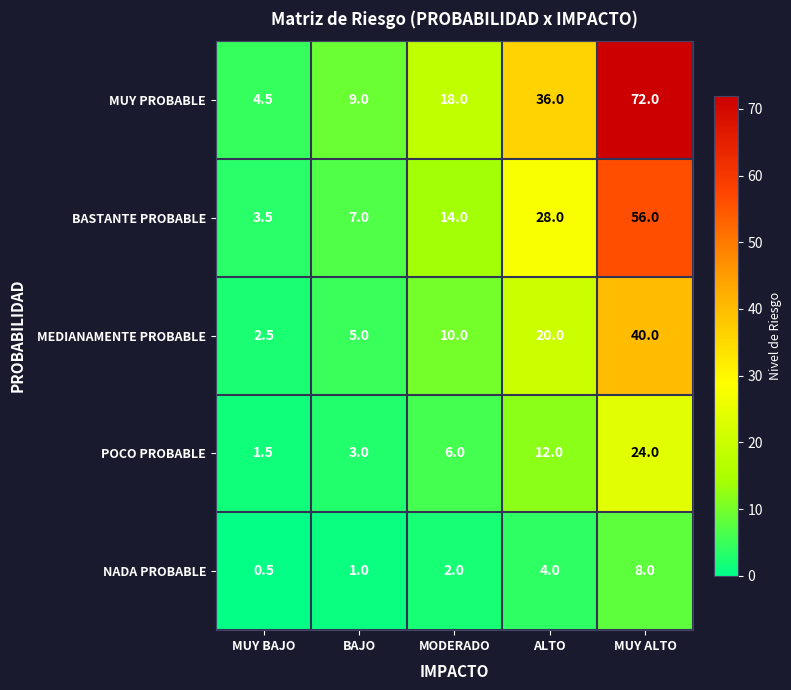

The MEDIANAMENTE PROBABLE series shows 20.0 at ALTO. True or false?

True